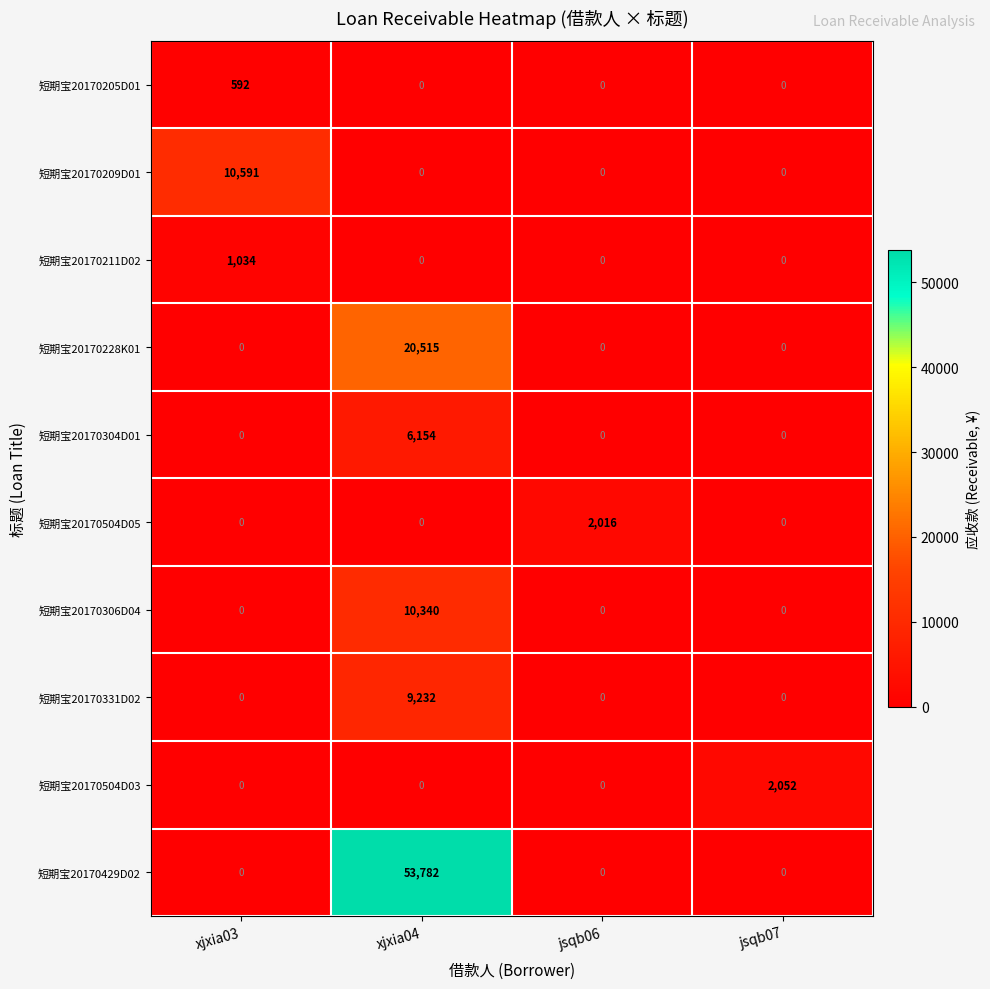

True or false: 短期宝20170331D02 has a value of 9232 at xjxia04.

True